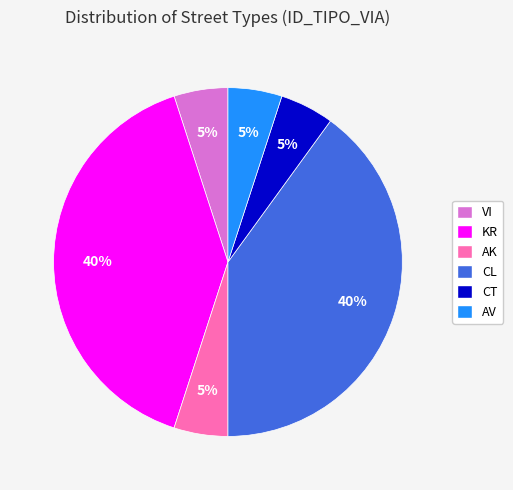

Is there any slice that represents more than half of the pie?

No